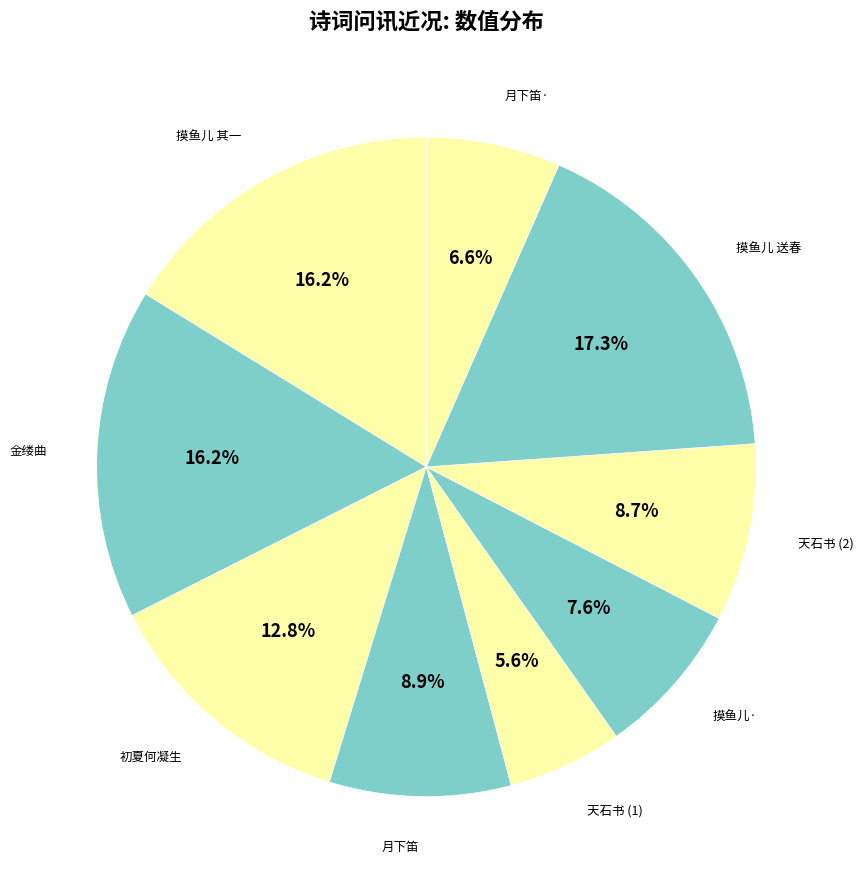

How many segments does this pie chart have?

9